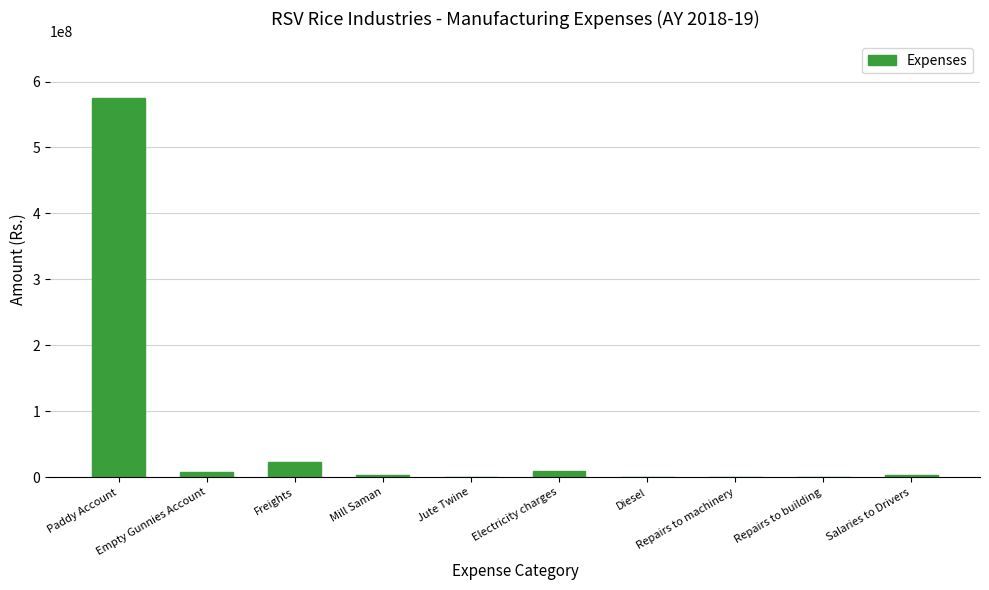

The chart shows a value of 3016900.8 at Mill Saman. True or false?

True